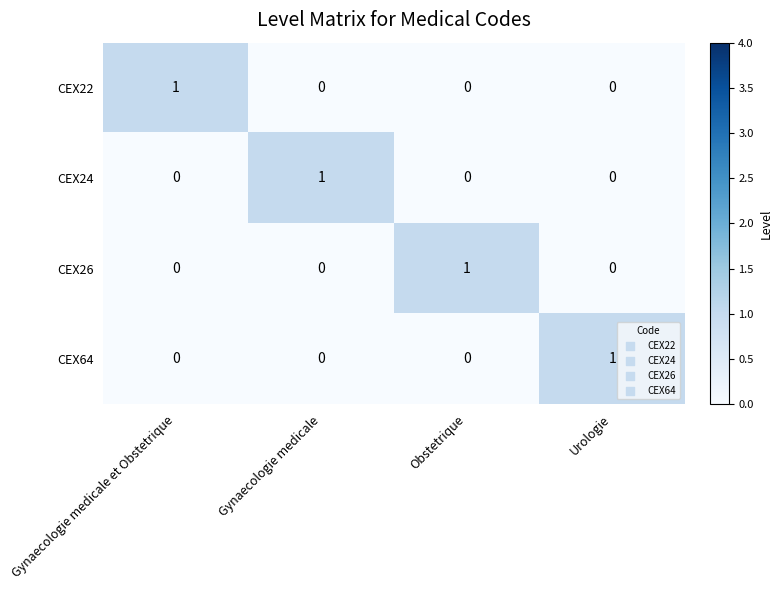

Reading left to right, what are all the values shown in this chart?

CEX22: 1	0	0	0
CEX24: 0	1	0	0
CEX26: 0	0	1	0
CEX64: 0	0	0	1